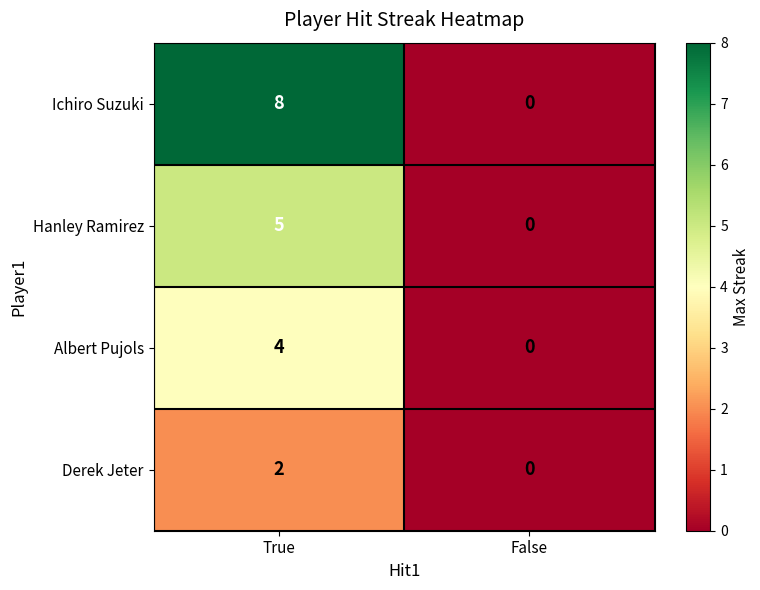

Reading left to right, list all the values displayed in this chart.

Ichiro Suzuki: 8	0
Hanley Ramirez: 5	0
Albert Pujols: 4	0
Derek Jeter: 2	0